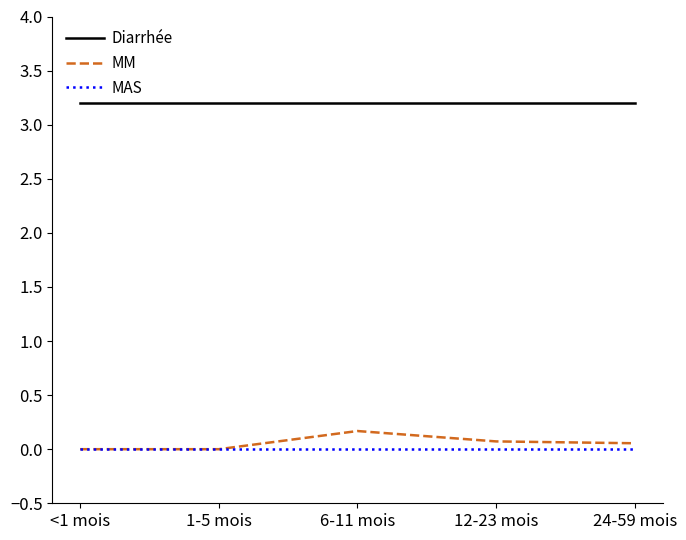

List the series in order of their peak value, highest first.

Diarrhée, MM, MAS